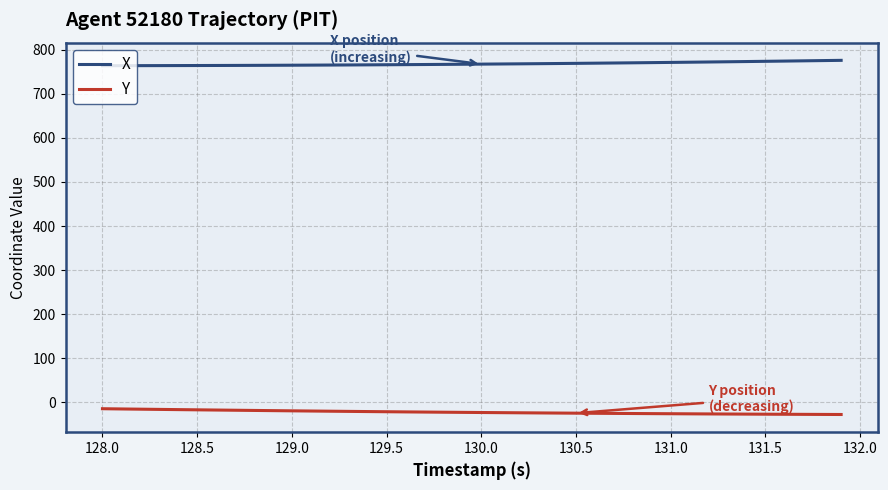

Which series has the largest total across all categories?

X